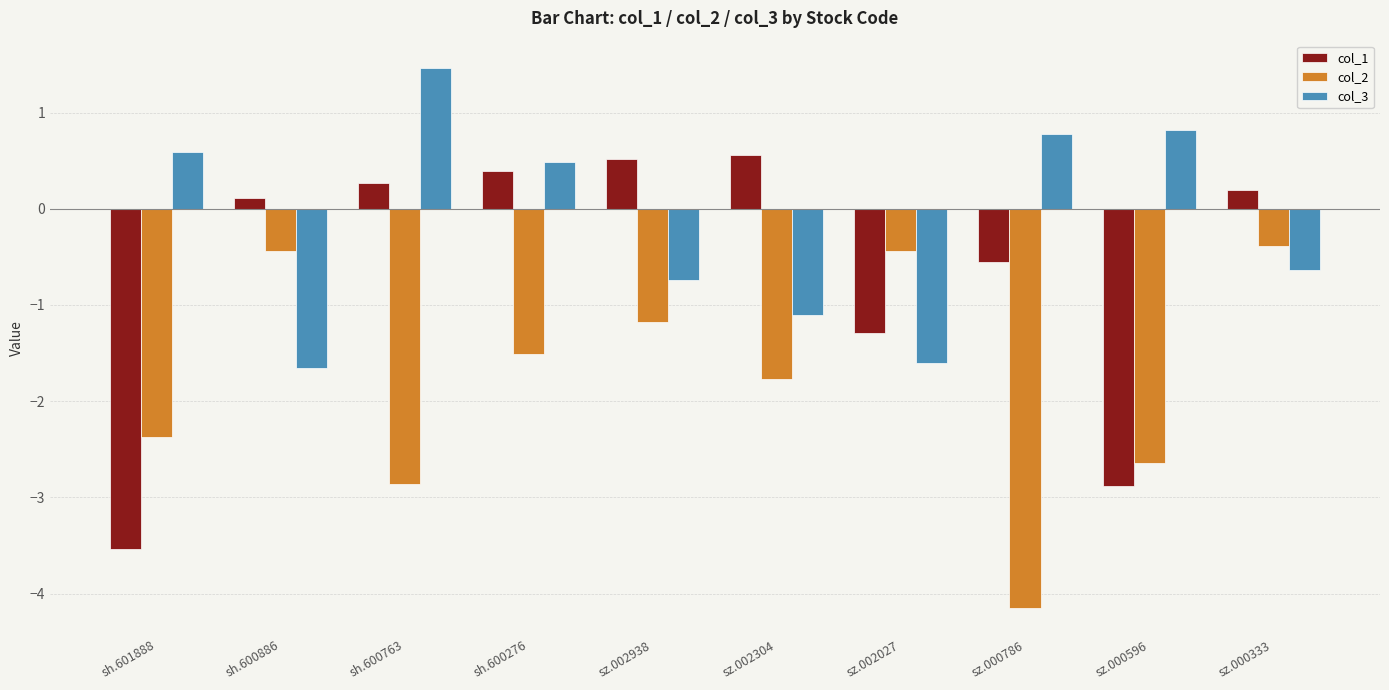

What is the difference between the col_2 values at sz.002938 and sz.000786?

3.0